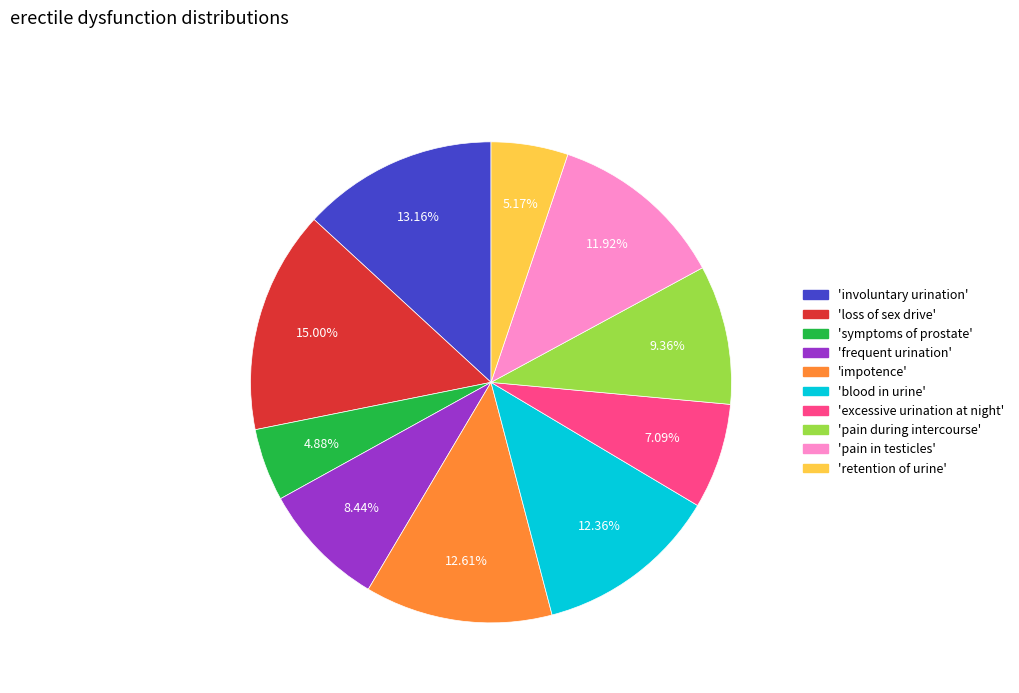

Is there any slice that represents more than half of the pie?

No